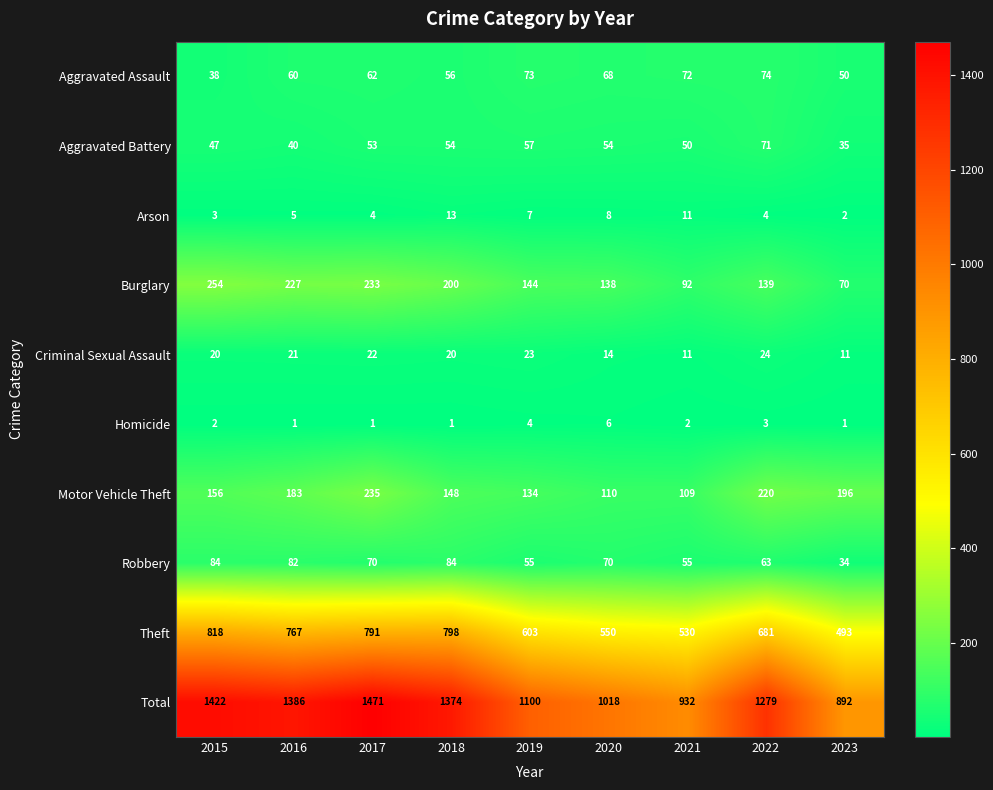

At how many categories does at least one series exceed 103?

9